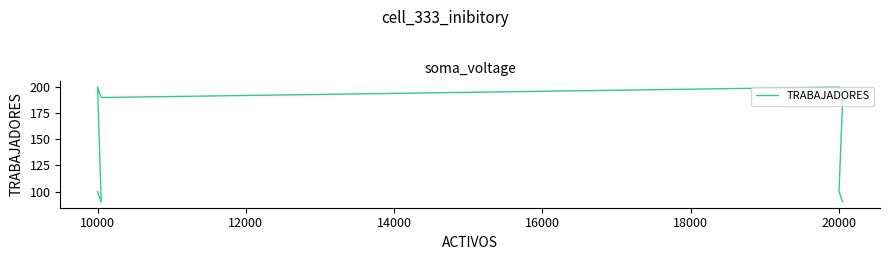

Reading left to right, transcribe all the data shown in this chart.

100	90	200	190	200	190	100	90